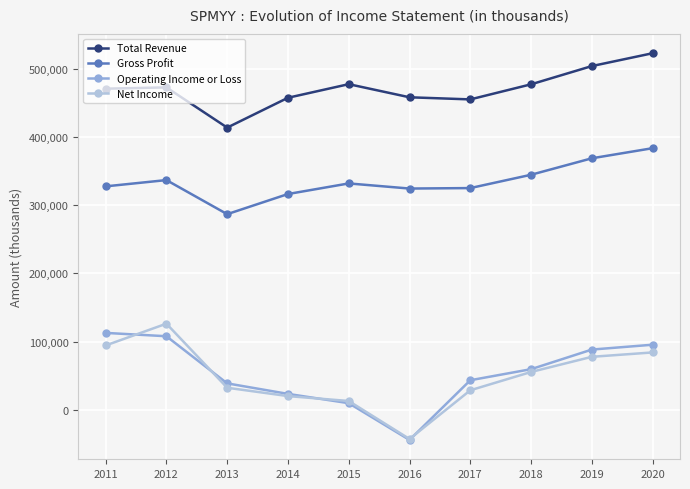

The value of Gross Profit at 2014 is 518354. True or false?

False